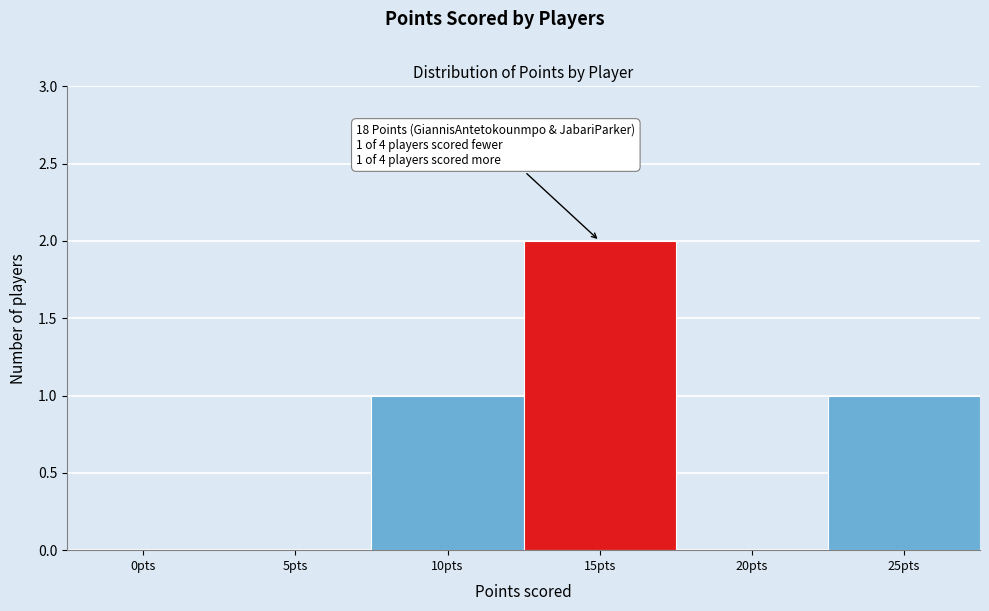

Reading left to right, what are all the values shown in this chart?

0pts=0	5pts=0	10pts=1	15pts=2	20pts=0	25pts=1